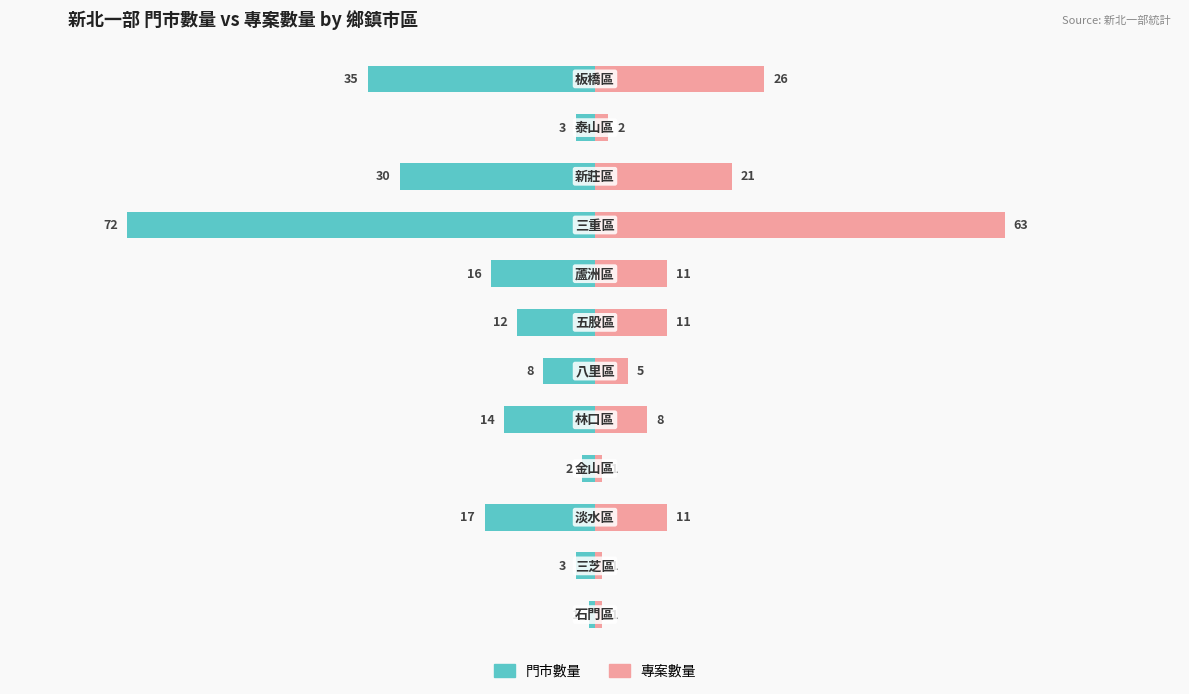

How many groups of bars are there?

12